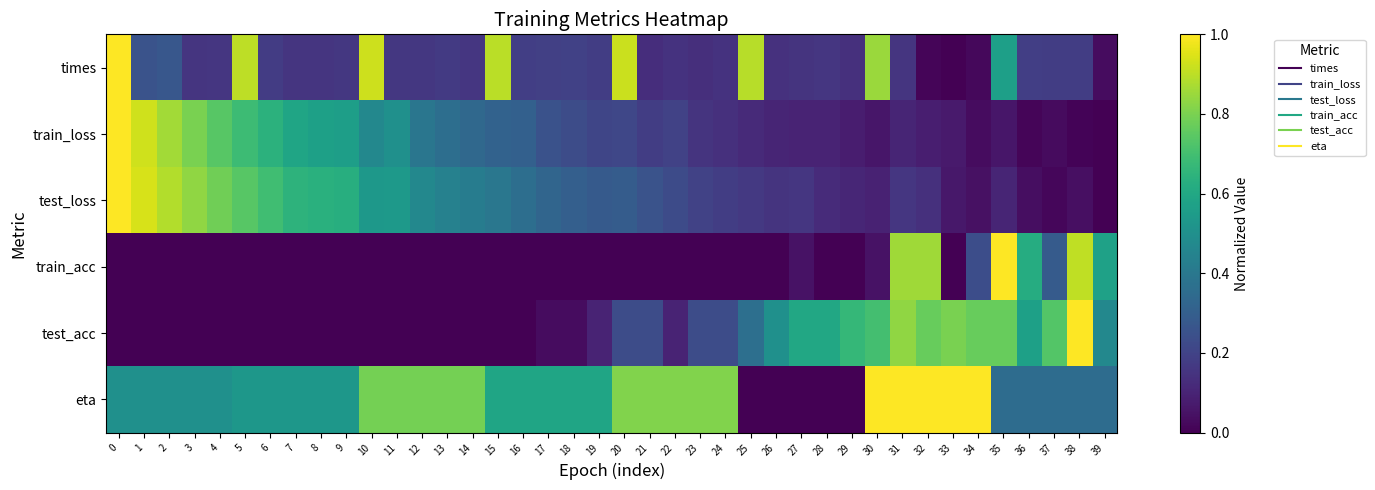

Which label corresponds to the smallest value in the chart?

33